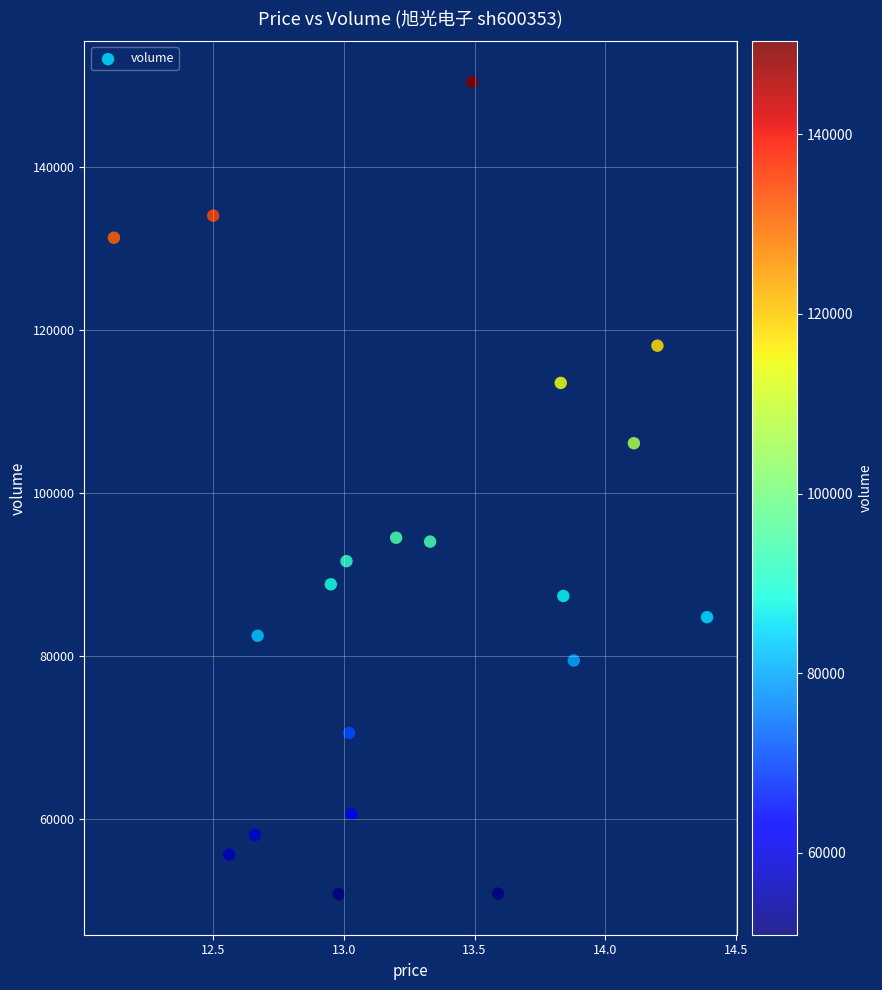

What is the range of Y values (max minus min)?

99536